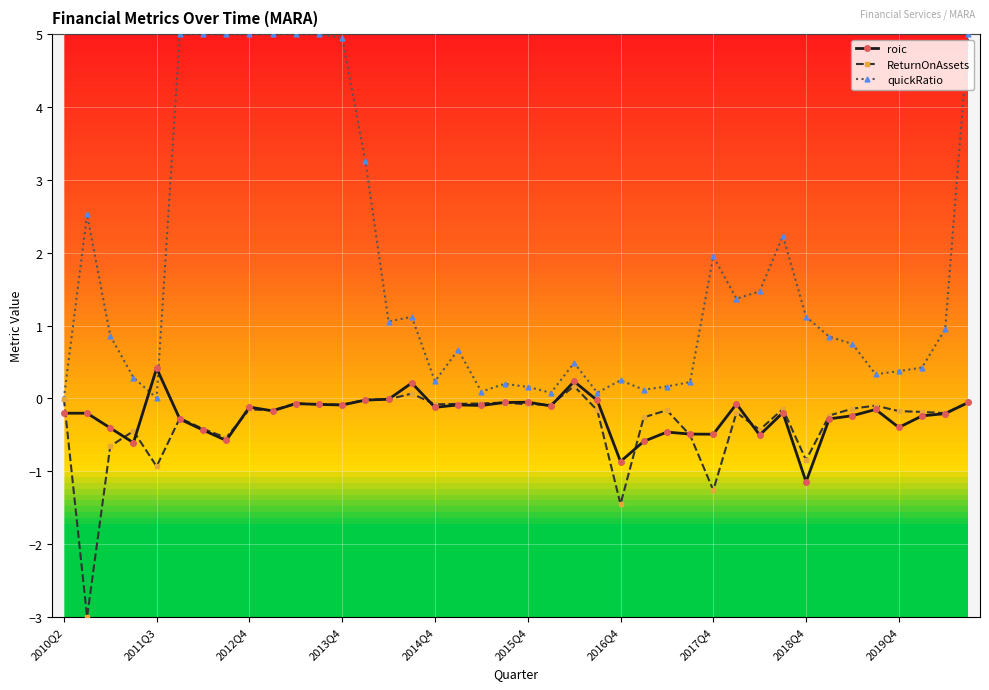

Rank the series by their maximum value, from highest to lowest.

quickRatio, roic, ReturnOnAssets